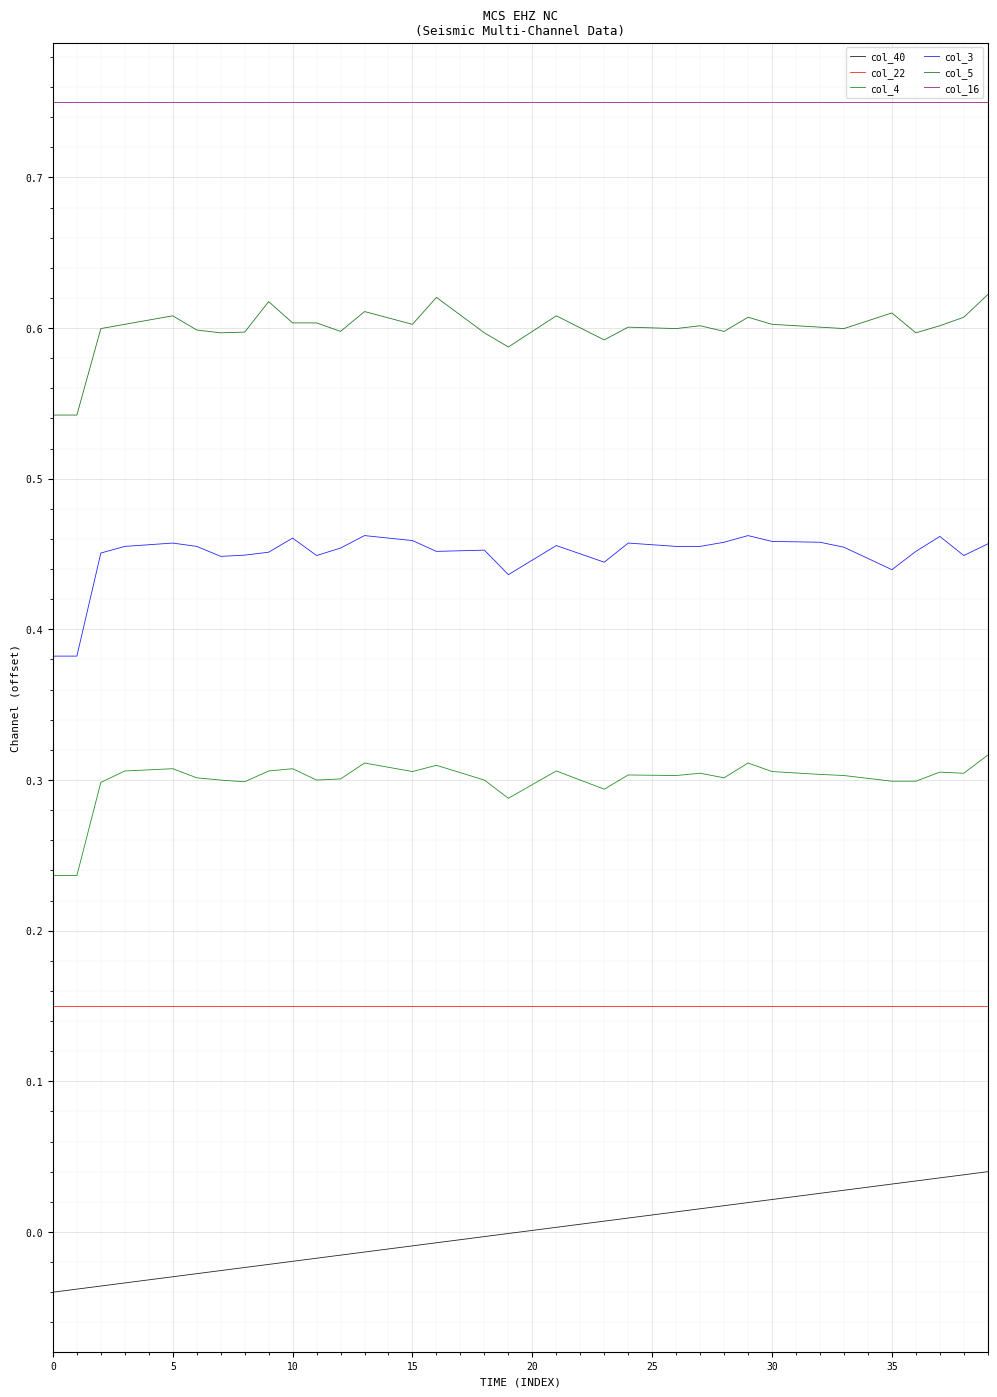

Is this an area chart (filled region under the line)?

No